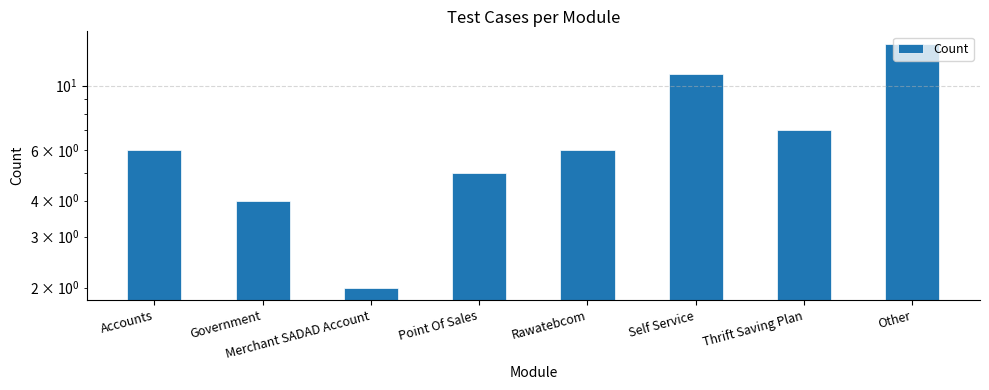

Are the bars horizontal?

No